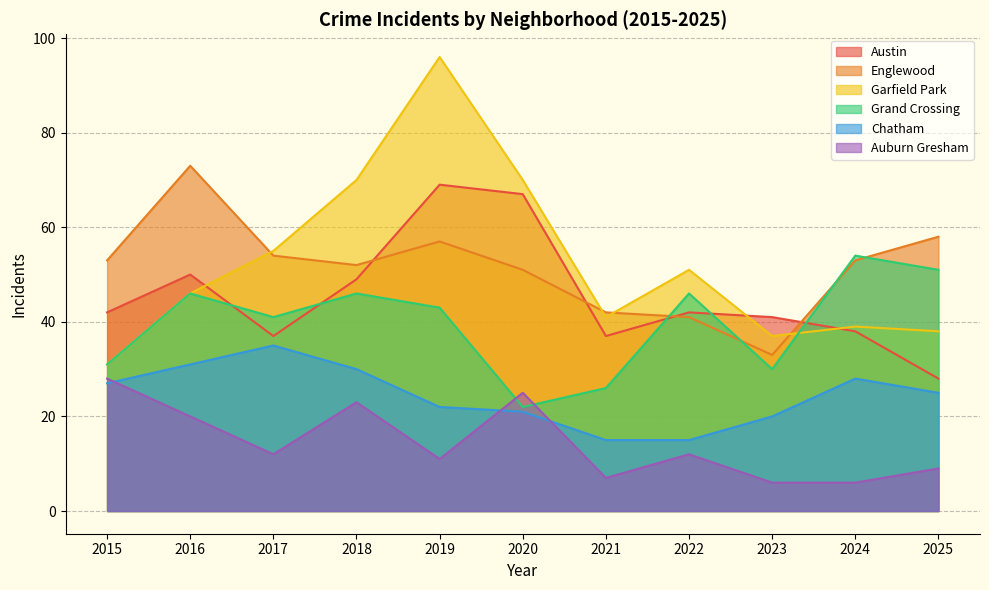

How many times do Garfield Park and Austin cross each other?

3